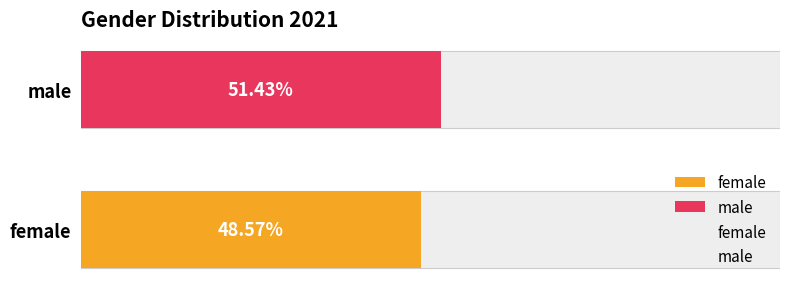

Approximately how many times larger is the value at female compared to male?

0.9